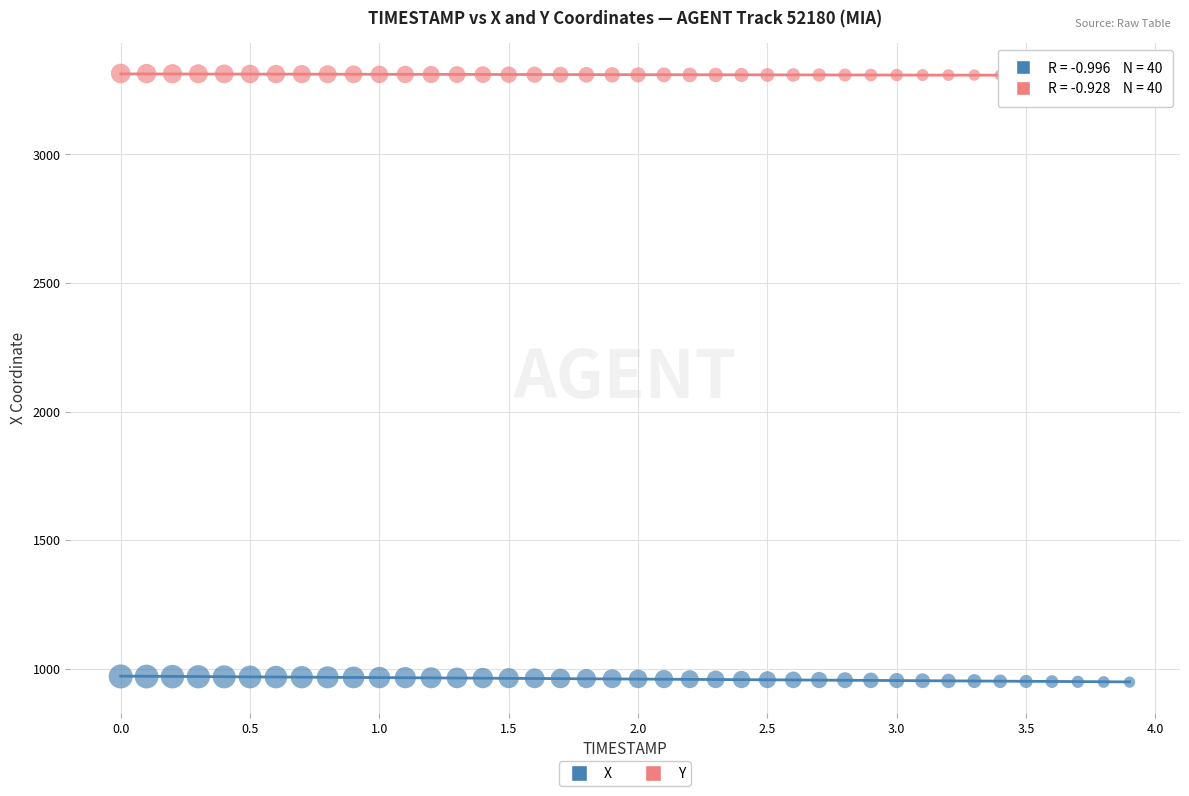

Which series reaches the minimum Y coordinate?

X